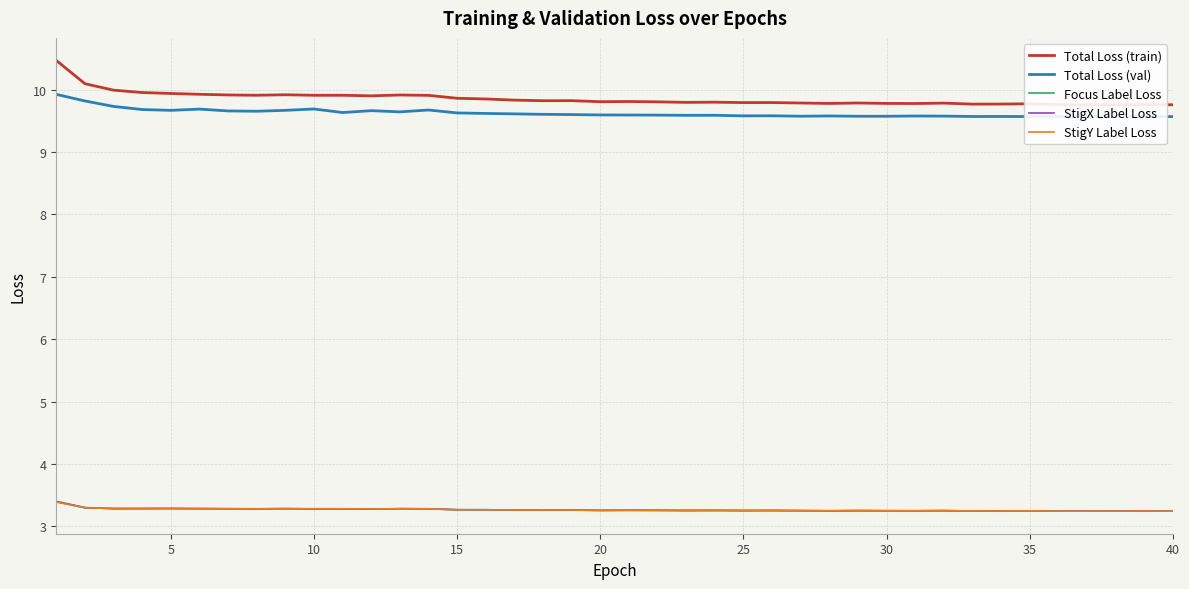

What is the difference between the maximum and minimum values in the Total Loss (val) series?

0.4